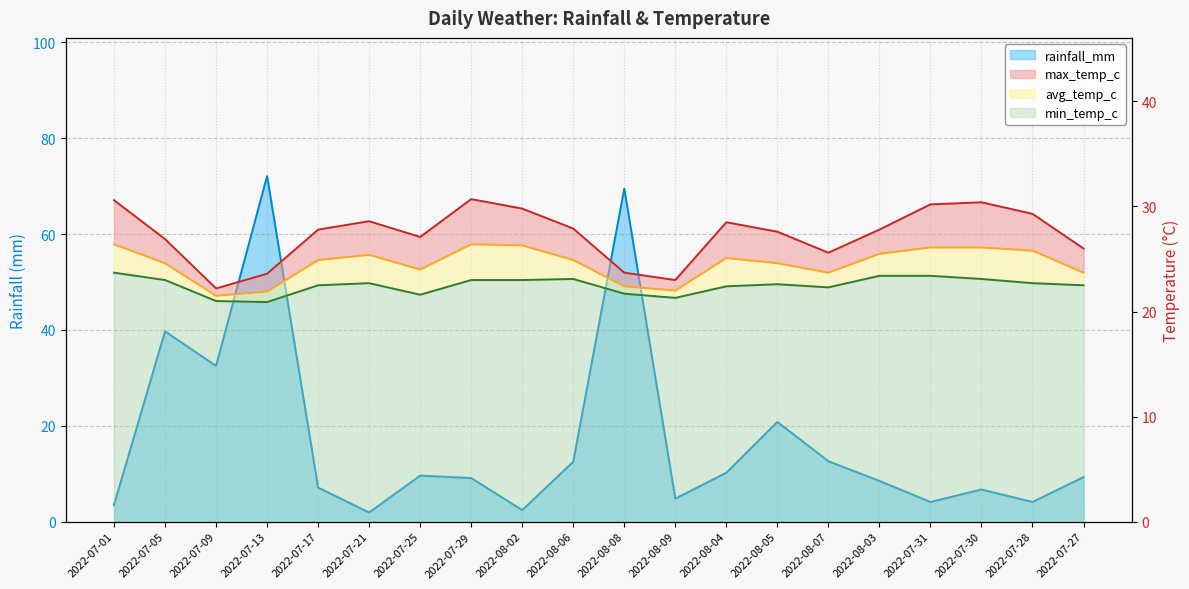

Is it true that avg_temp_c equals 17.5 at 2022-07-31?

False